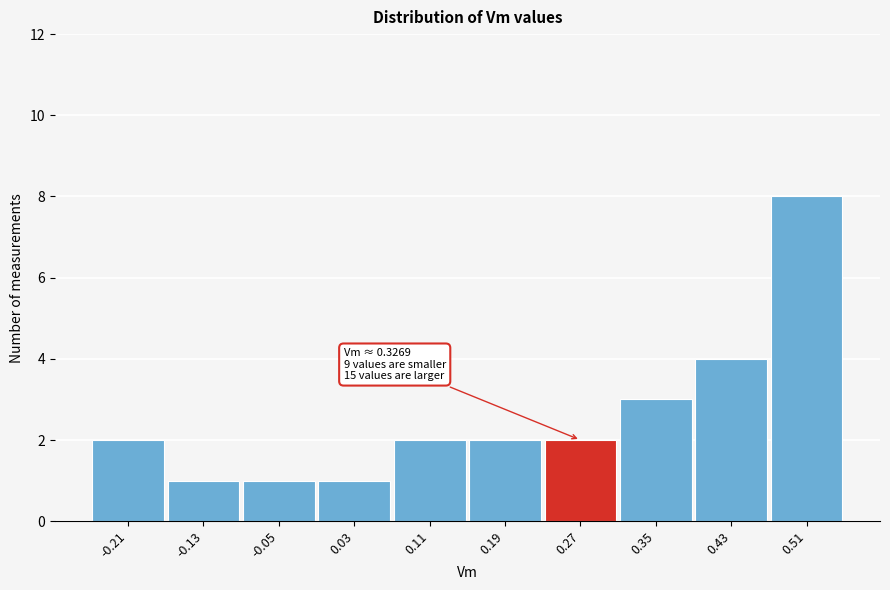

Reading right to left, list all the values displayed in this chart.

8	4	3	2	2	2	1	1	1	2